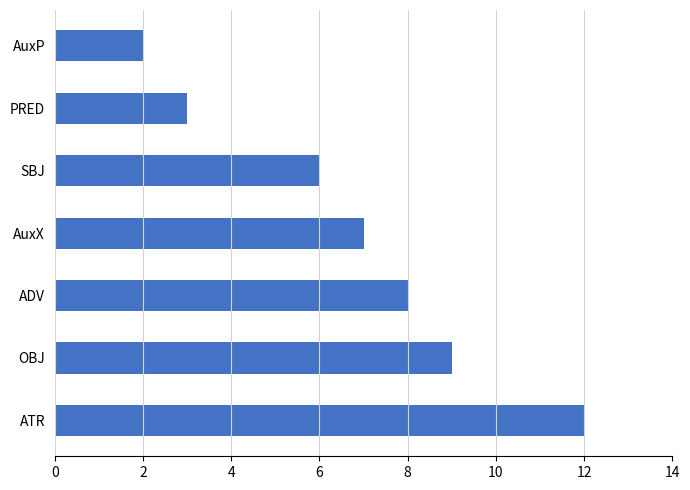

Between ATR and OBJ, which is larger?

ATR